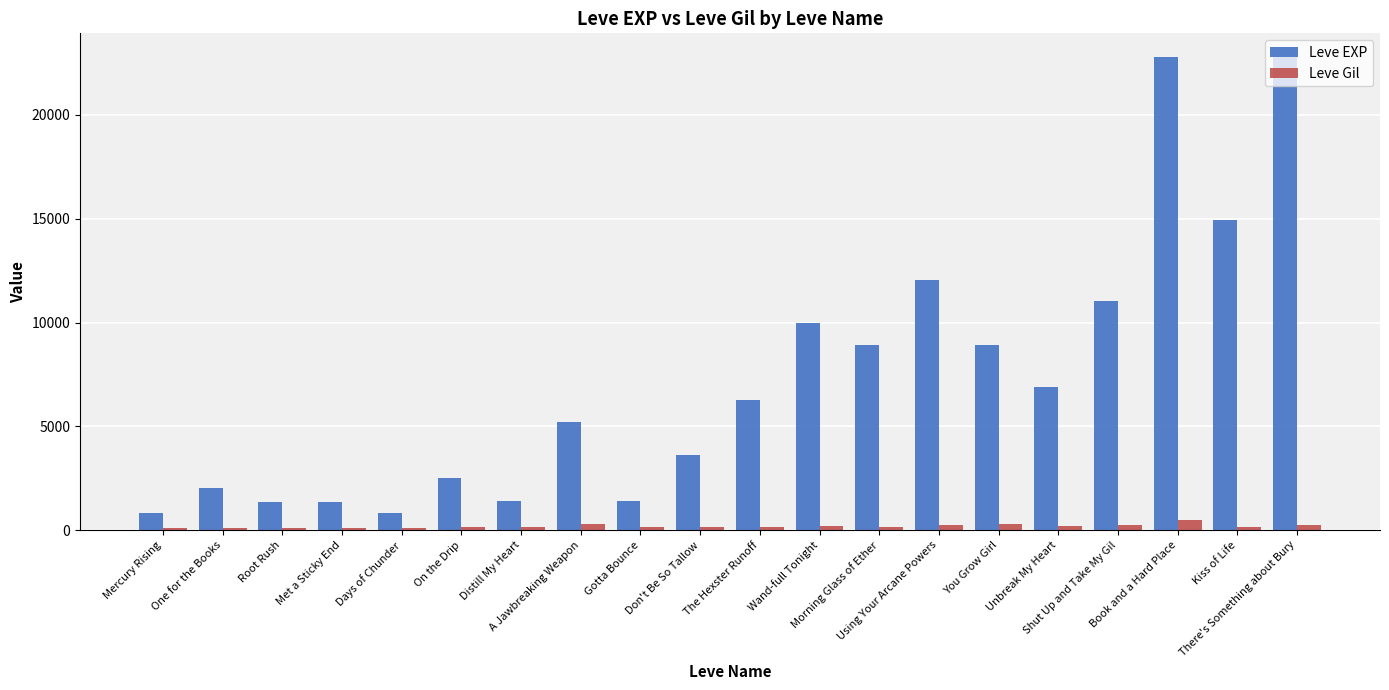

List the series in order of their overall mean, highest first.

Leve EXP, Leve Gil